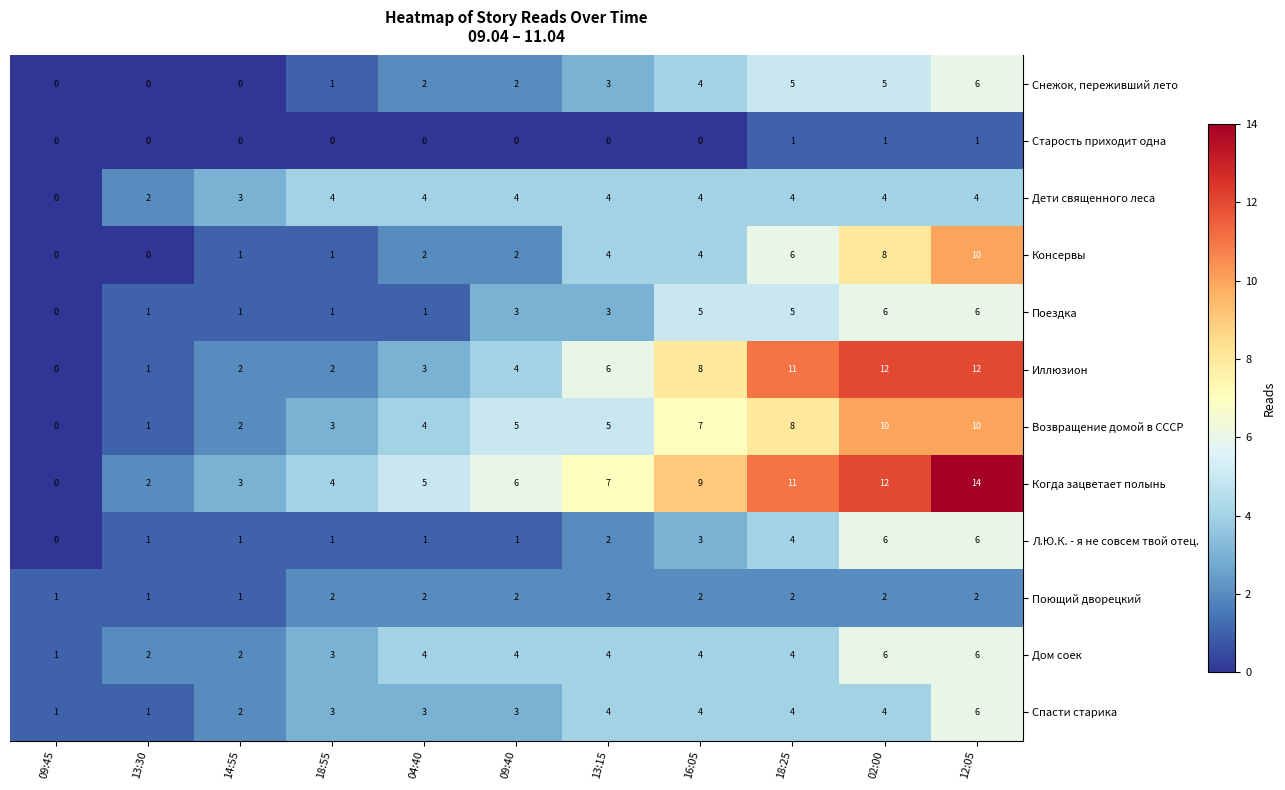

How many values in the Спасти старика series are below 3?

3